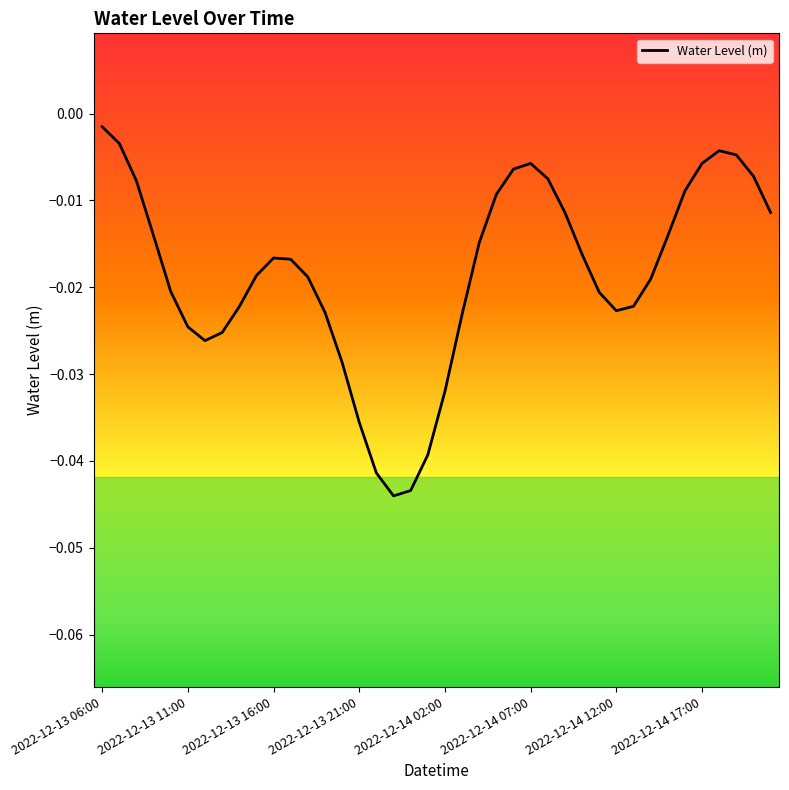

How many lines are shown in the chart?

1